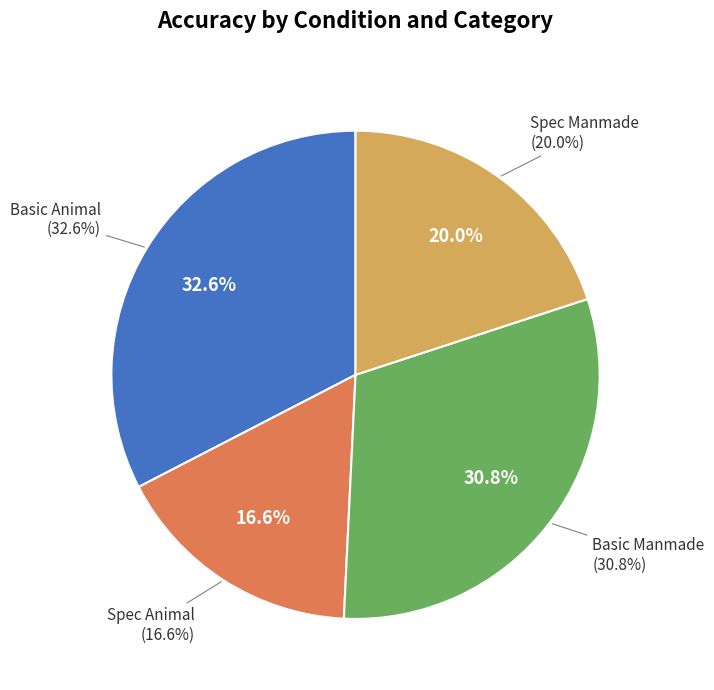

Combined, what portion of the pie is Spec Manmade and Basic Manmade?

50.8%